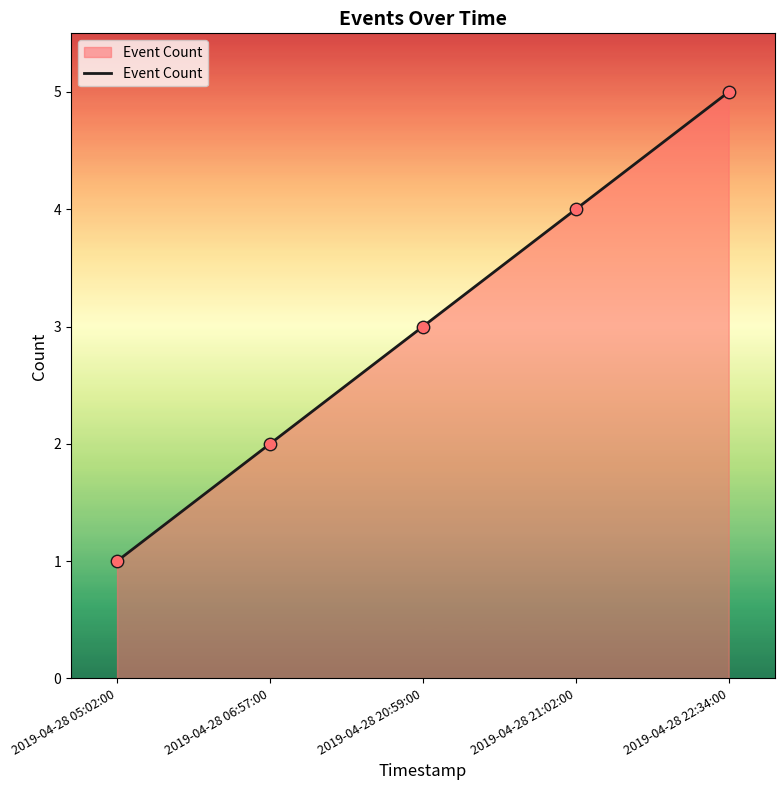

What is the ratio of the value at 2019-04-28 20:59:00 to the value at 2019-04-28 05:02:00?

3.0